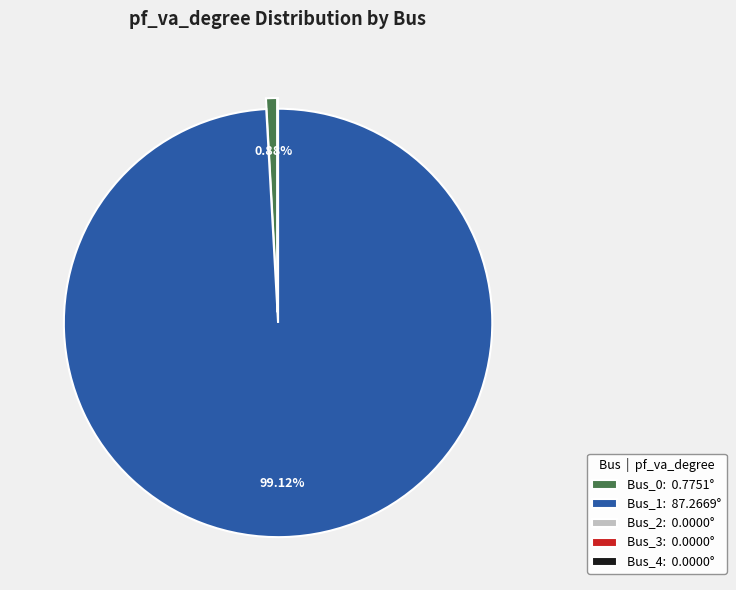

Is there a majority slice in this chart?

Yes